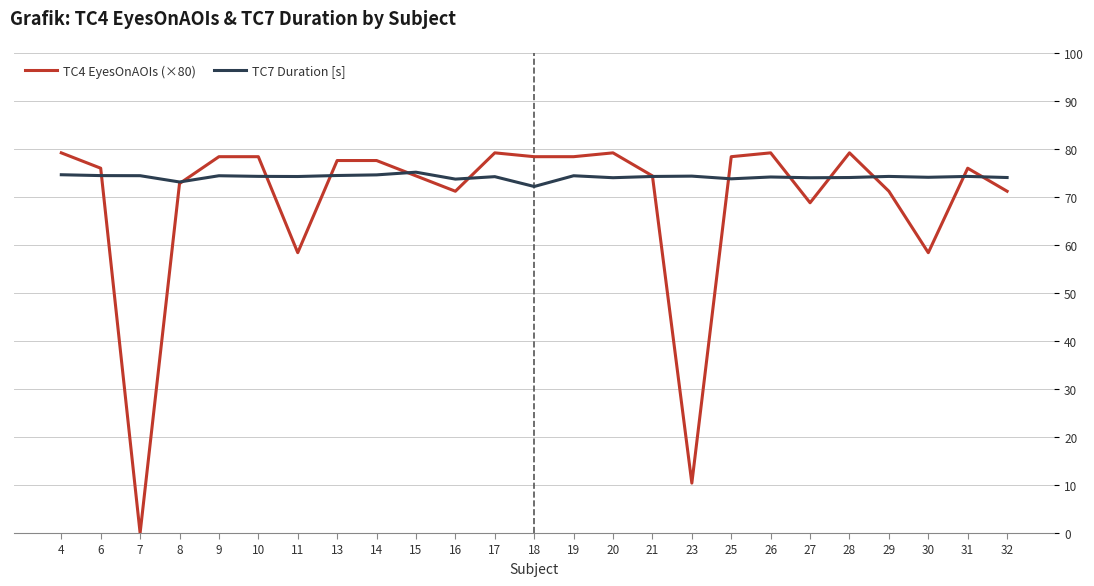

What is the highest value of the TC7 Duration [s] series?

75.2